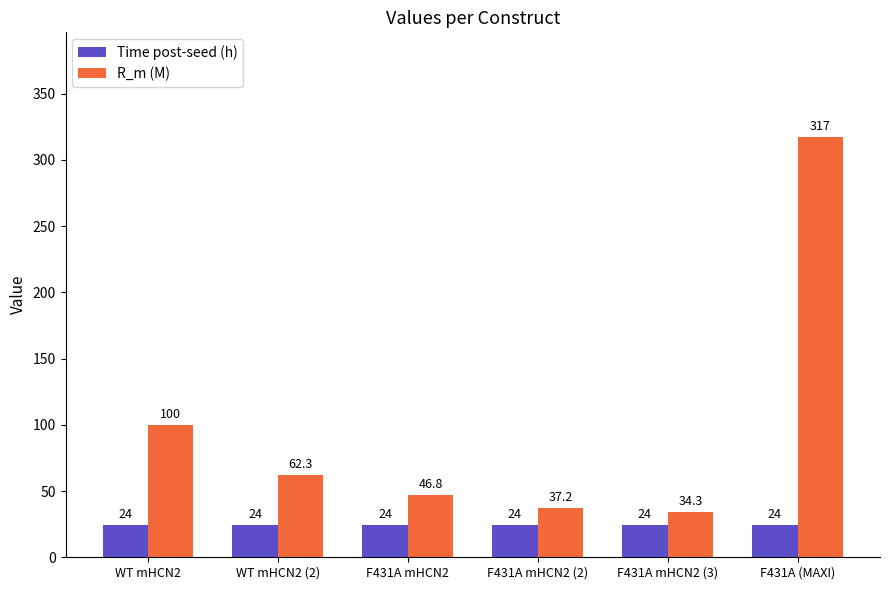

Is it true that R_m (M) equals 546.0 at F431A (MAXI)?

False